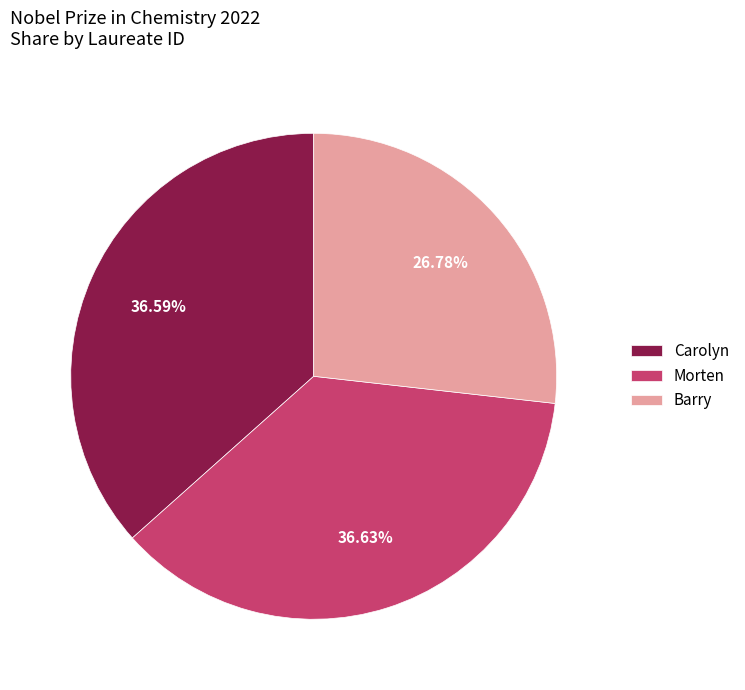

What percentage is NOT represented by Barry?

73.2%